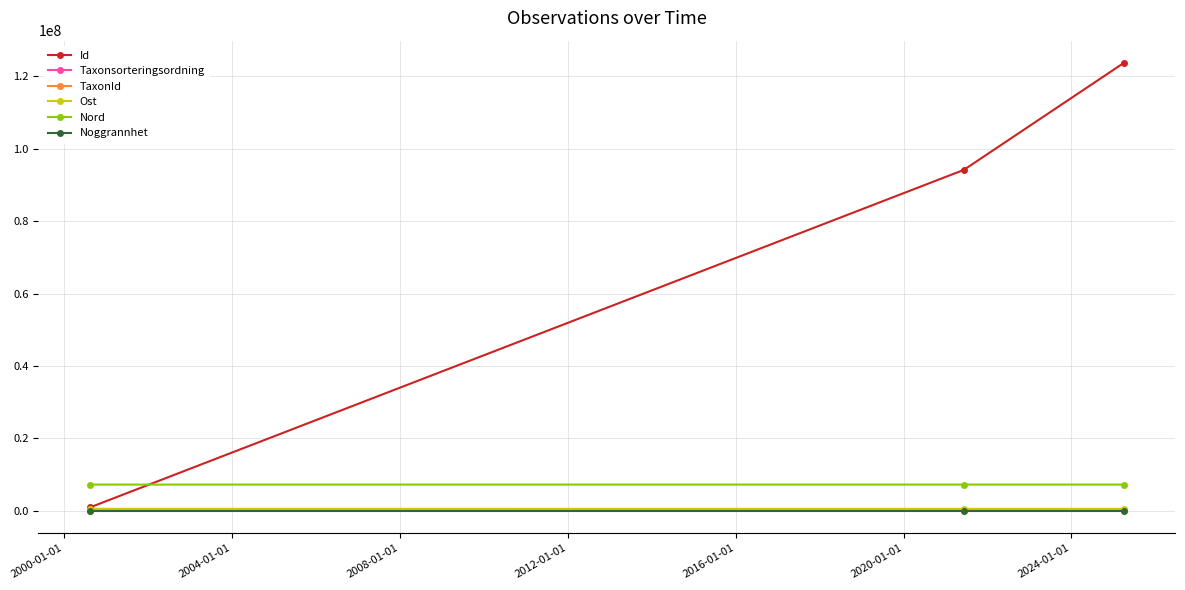

Which series has the largest range (max minus min)?

Id